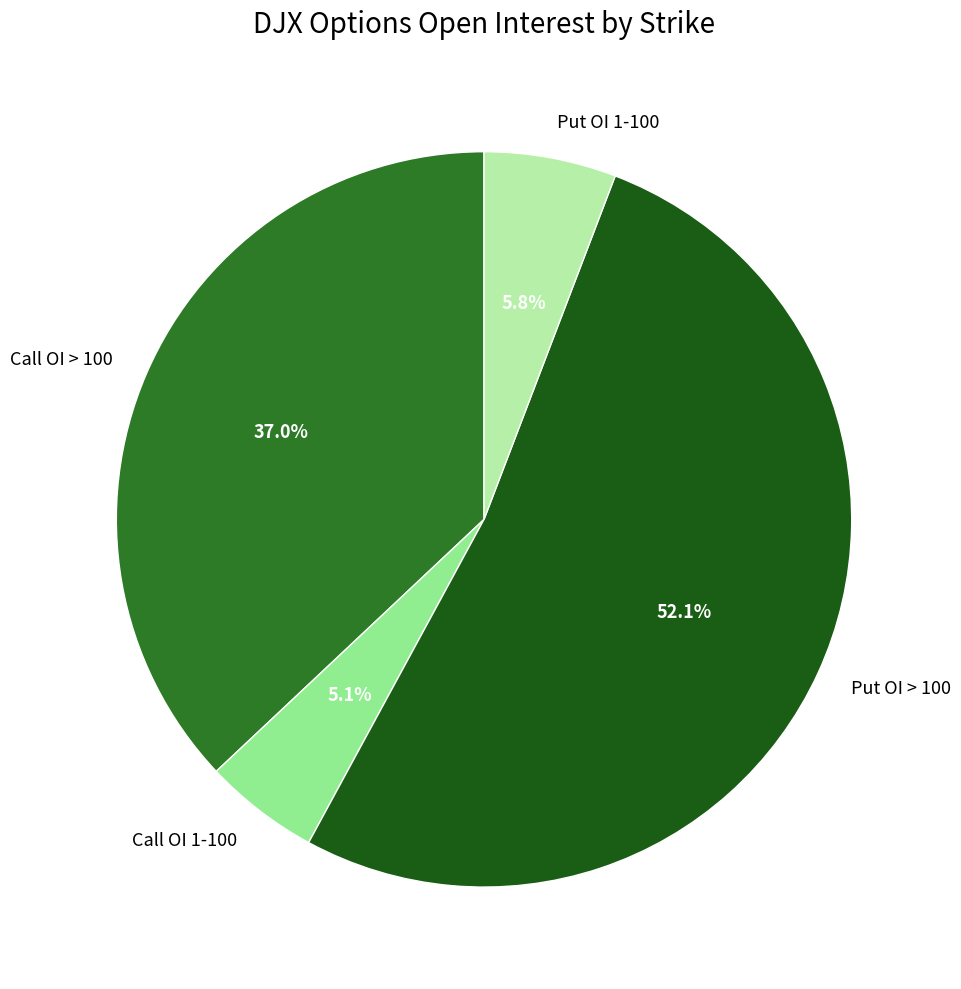

Is the sum of Call OI > 100 and Call OI 1-100 greater than half?

No